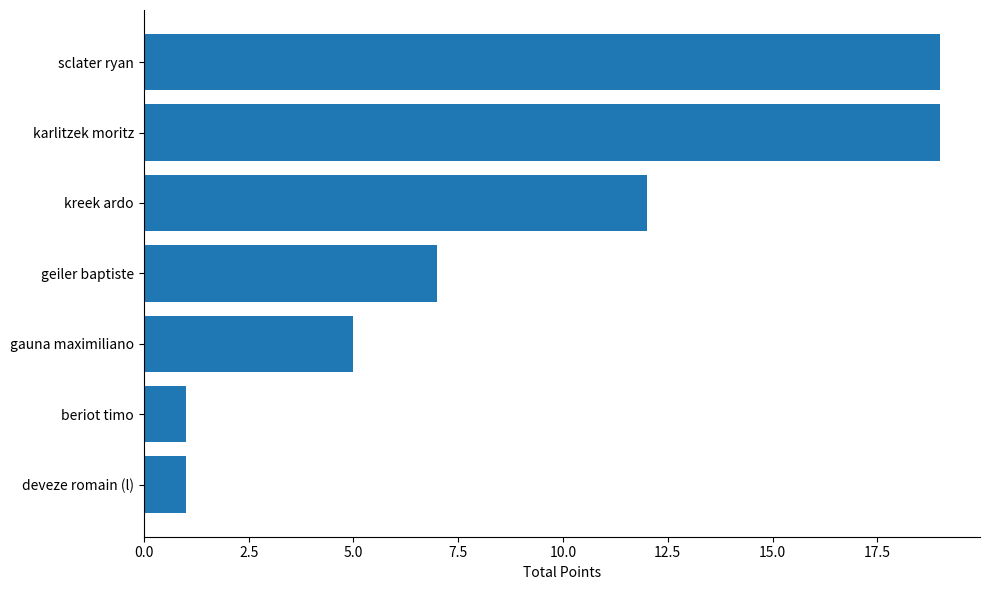

What is the difference between the second highest and minimum values?

18